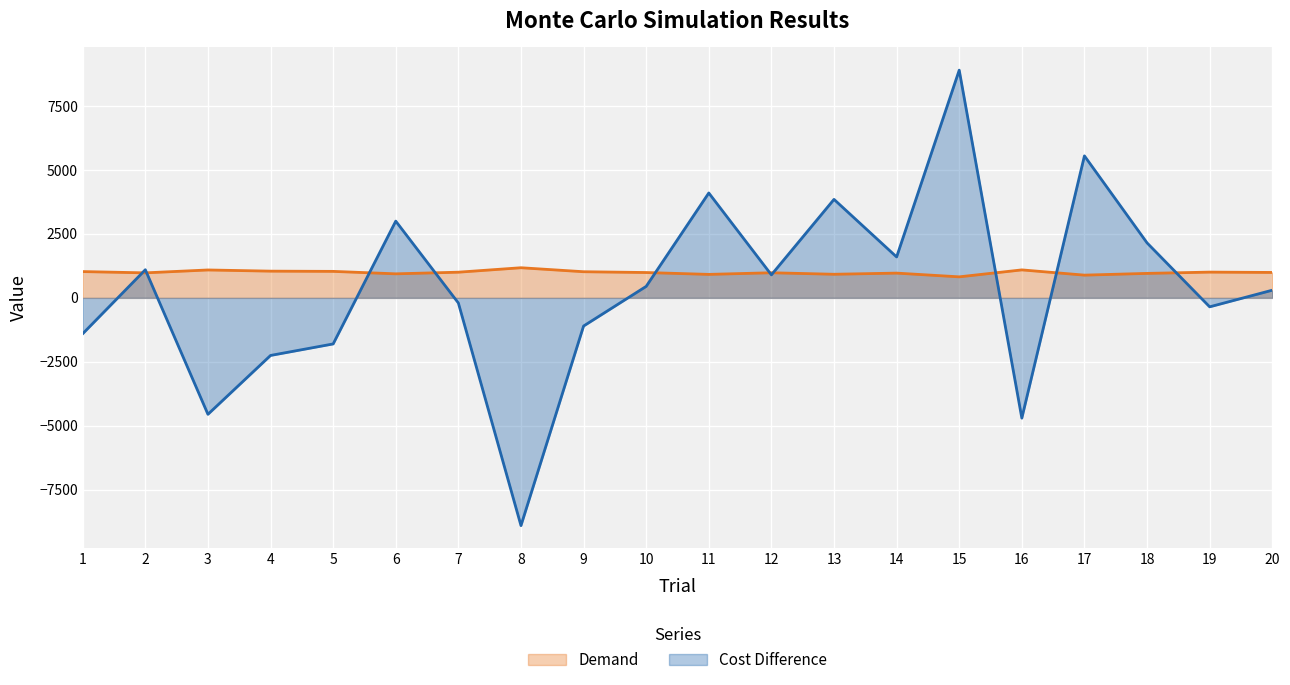

Where is Demand nearest to the value 1000?

7